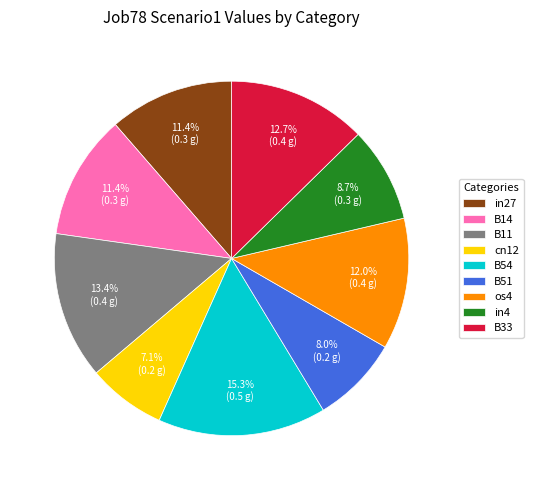

Do in27 and B54 together represent more than half of the pie?

No